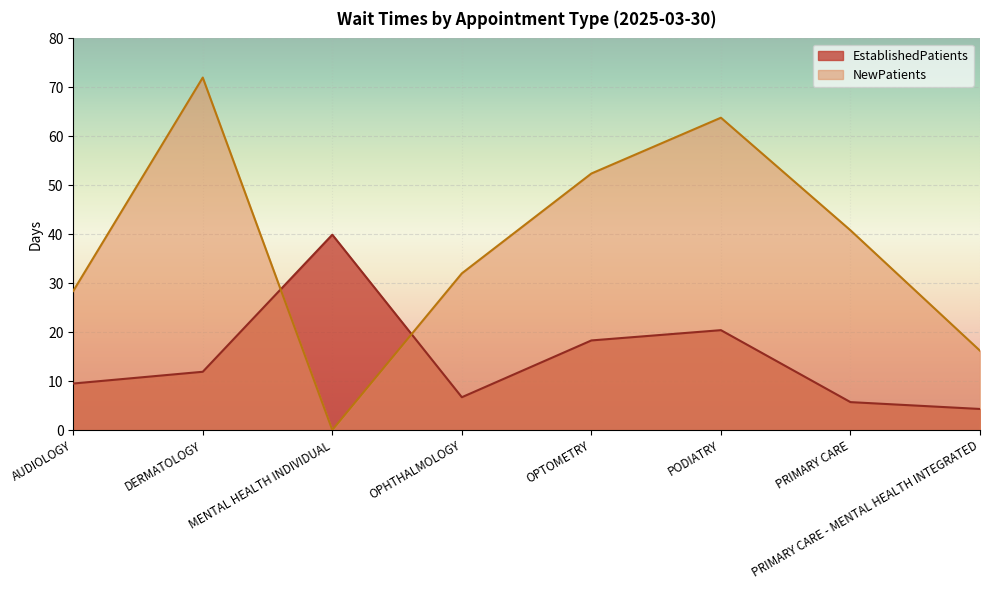

What is the sum of all EstablishedPatients values?

116.7